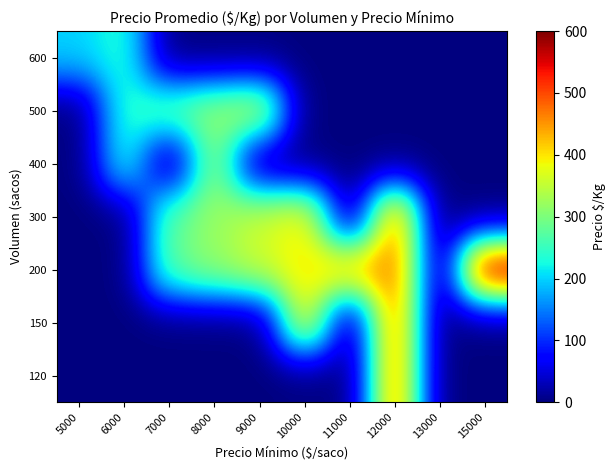

Which category has the lowest value across all series?

5000